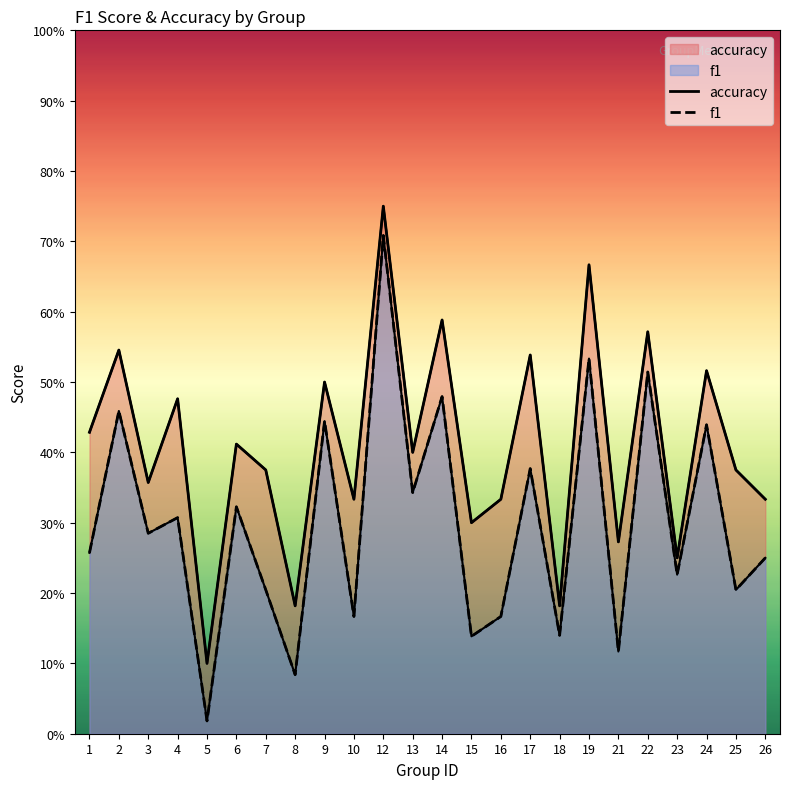

Rank the series by their average value, from lowest to highest.

f1, accuracy